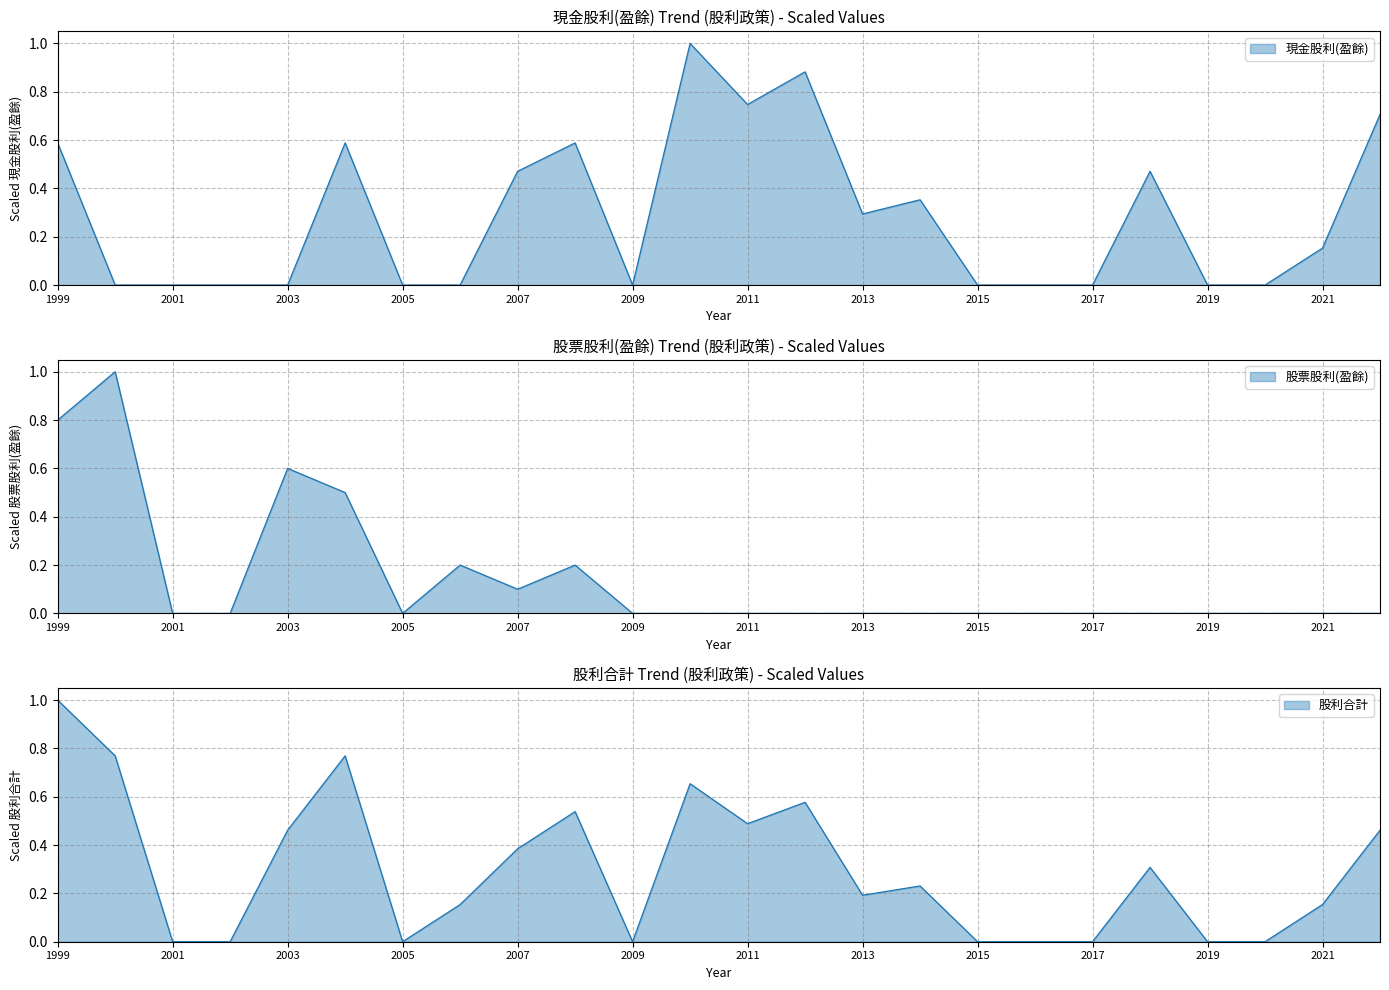

How many times do 股票股利(盈餘) and 股利合計 cross each other?

3